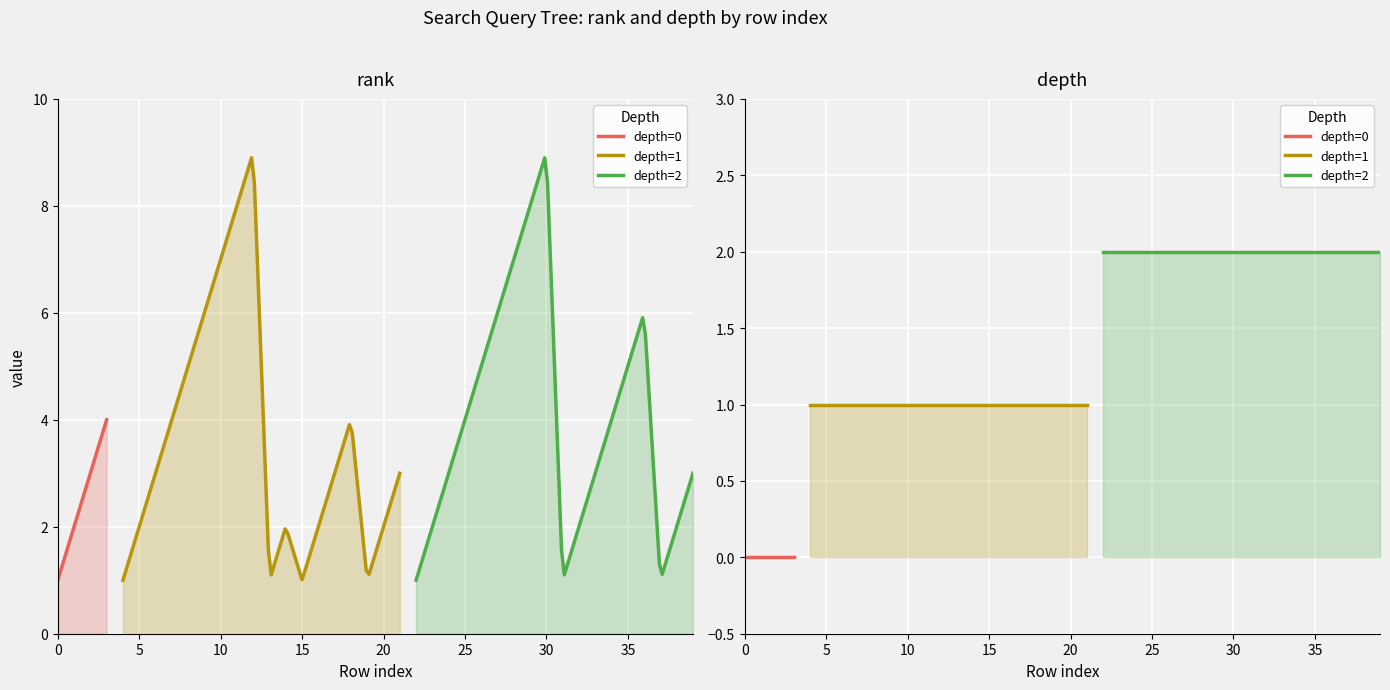

What is the difference between the rank values at 1 and 8?

3